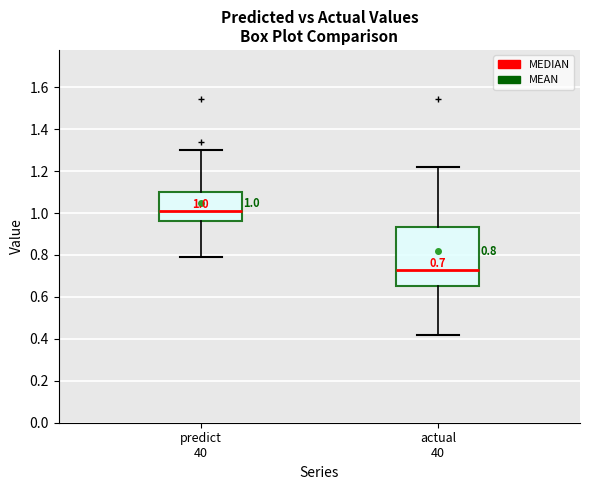

Which box is the tallest, from its lower edge to its upper edge?

actual 40